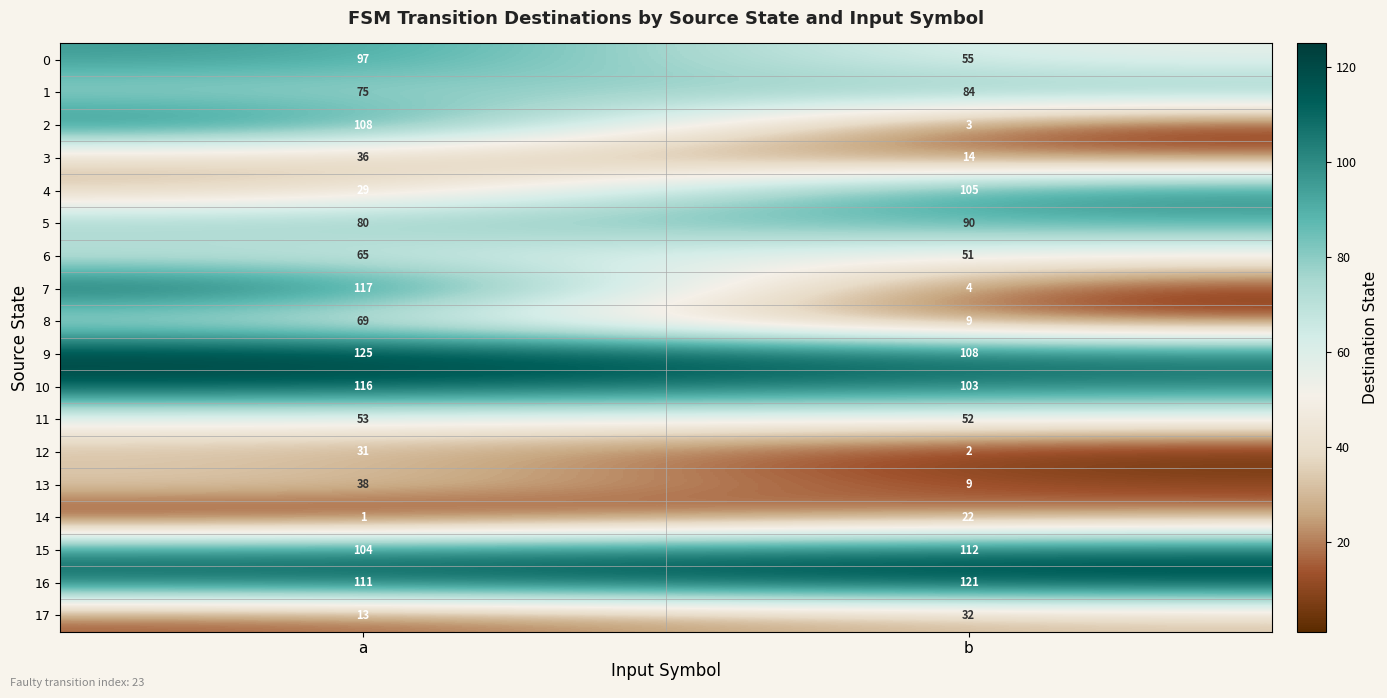

True or false: 14 has a value of 37 at b.

False